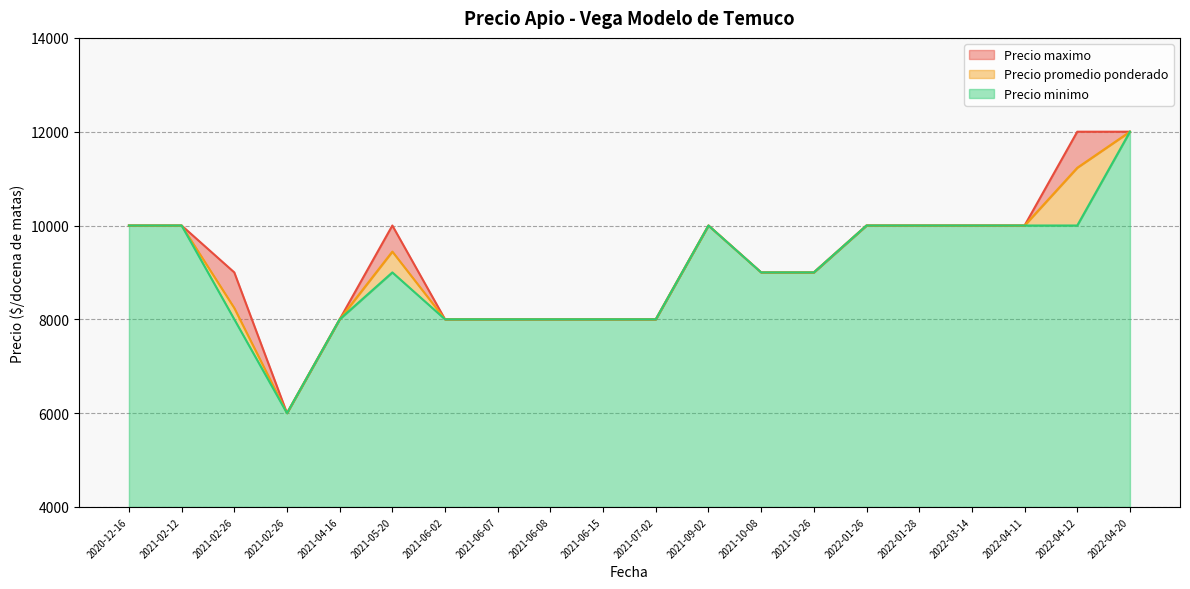

List the series in order of their peak value, highest first.

Precio promedio ponderado, Precio minimo, Precio maximo